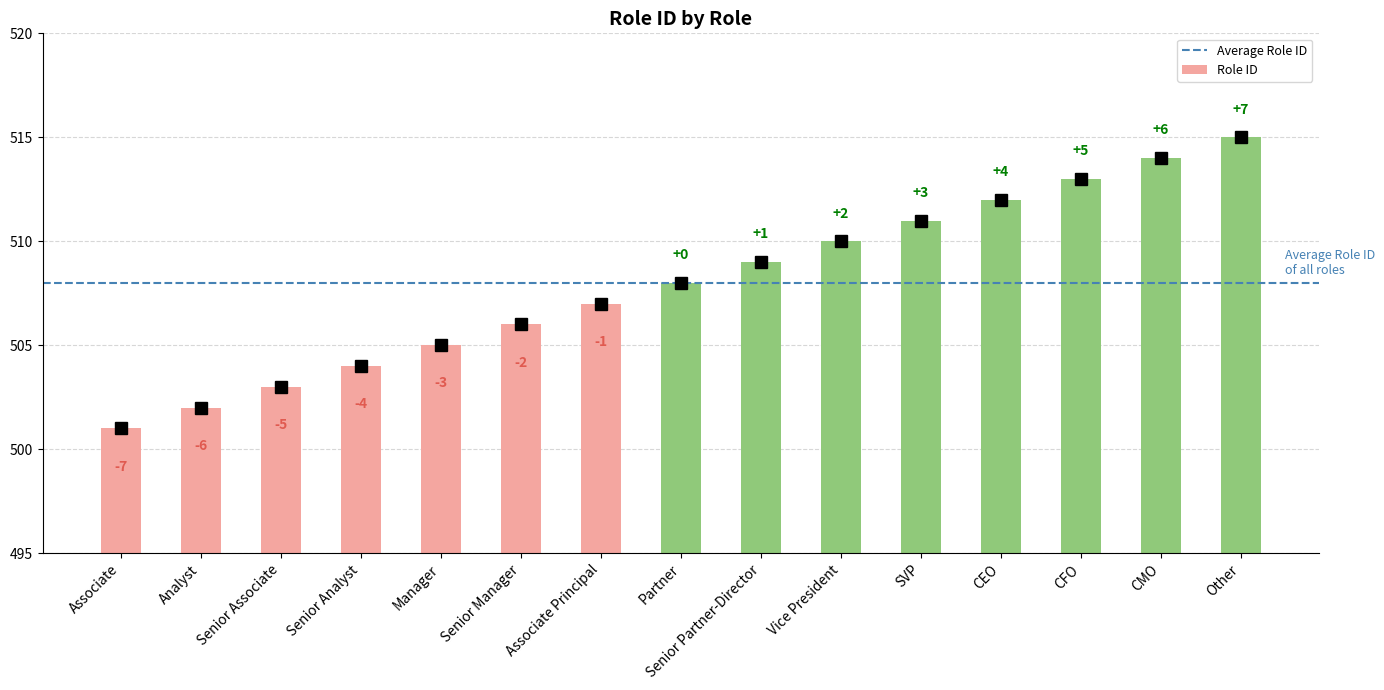

How many bars are there in total?

15